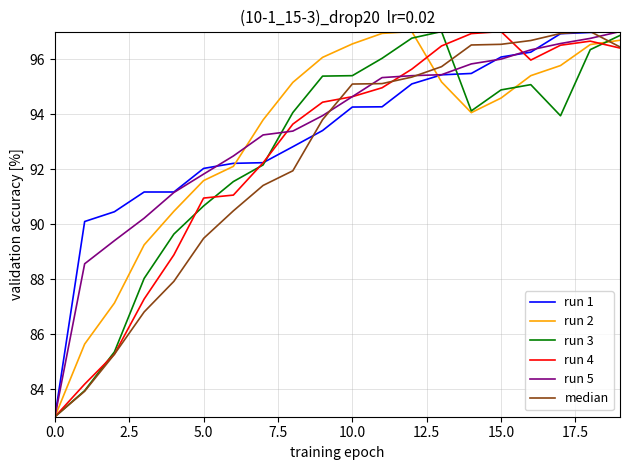

What are all the series names shown in the legend?

run 1, run 2, run 3, run 4, run 5, median